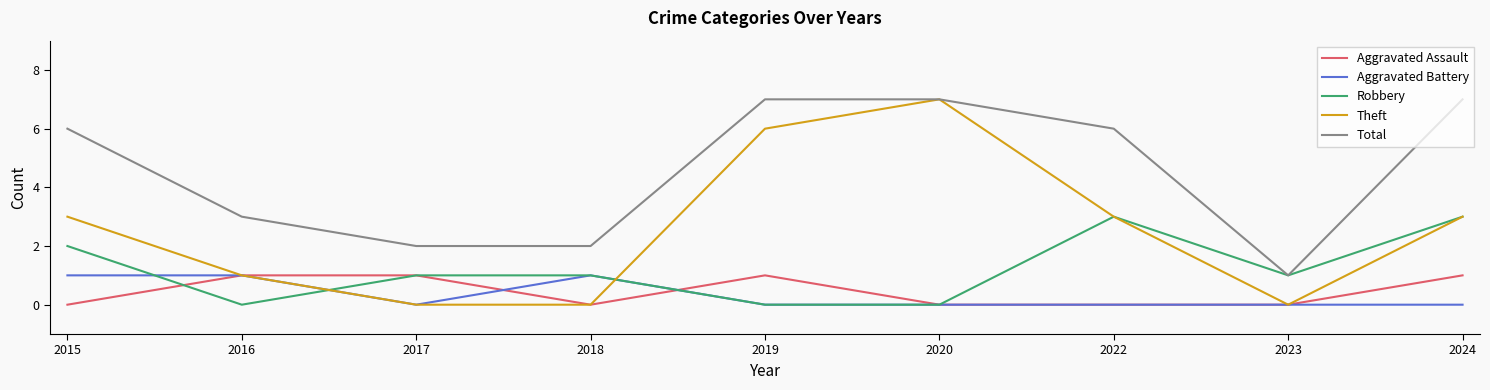

The value of Aggravated Assault at 2024 is 0. True or false?

False